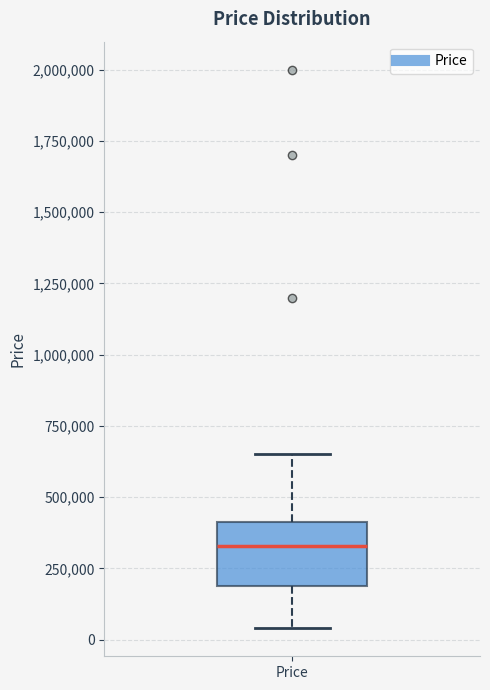

Where is the upper edge of the box for Price on the y-axis? The values are not printed on the chart, so give them approximately, as read against the axis.

400000